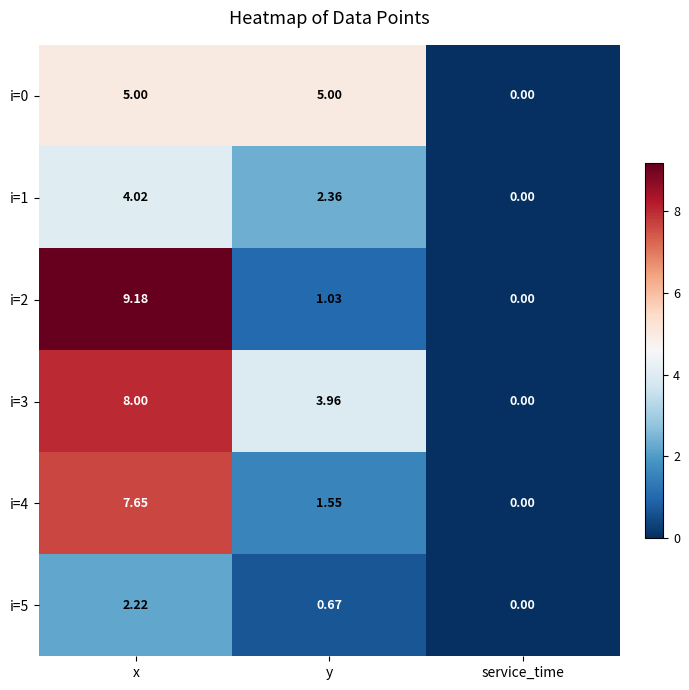

Which category has the lowest value across all series?

service_time